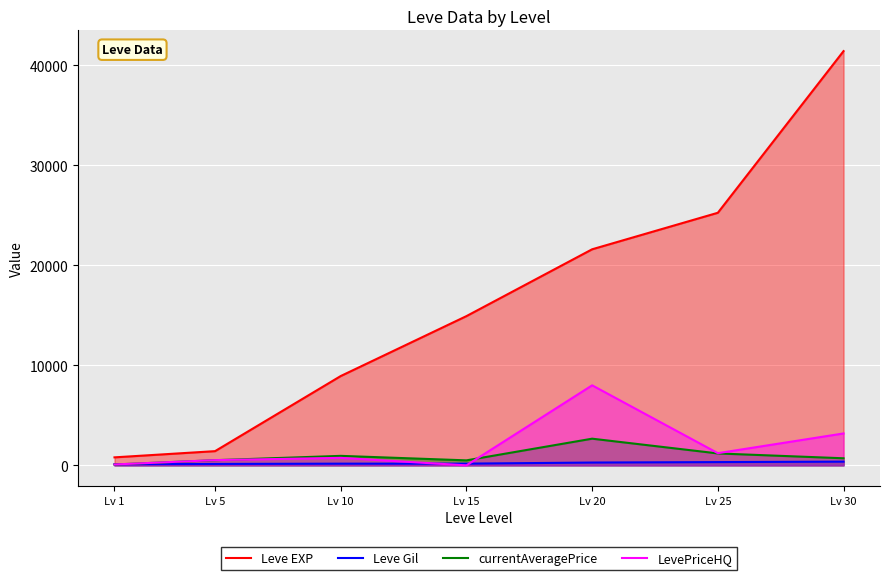

Where do LevePriceHQ and Leve Gil first cross each other?

Lv 1 and Lv 5